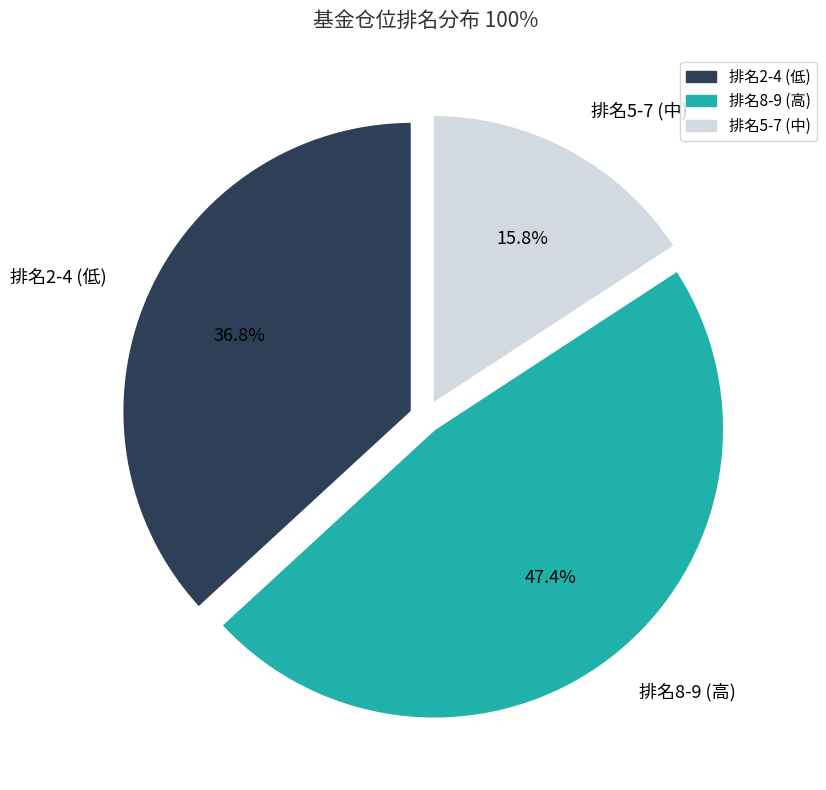

What is the largest slice in the pie chart?

排名8-9 (高)